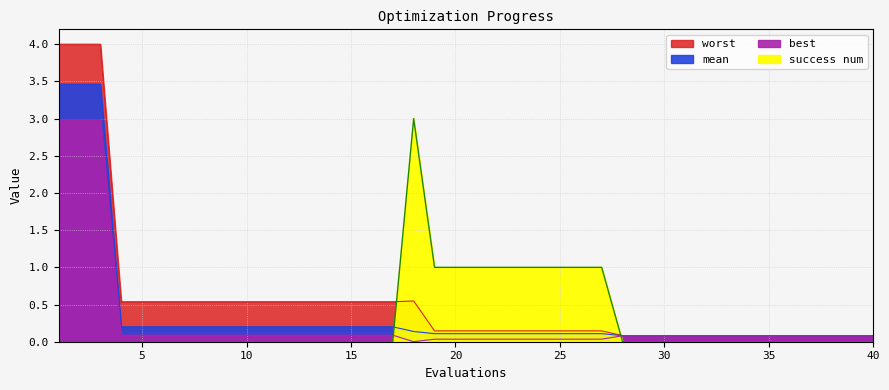

At which label is worst closest to 2?

18